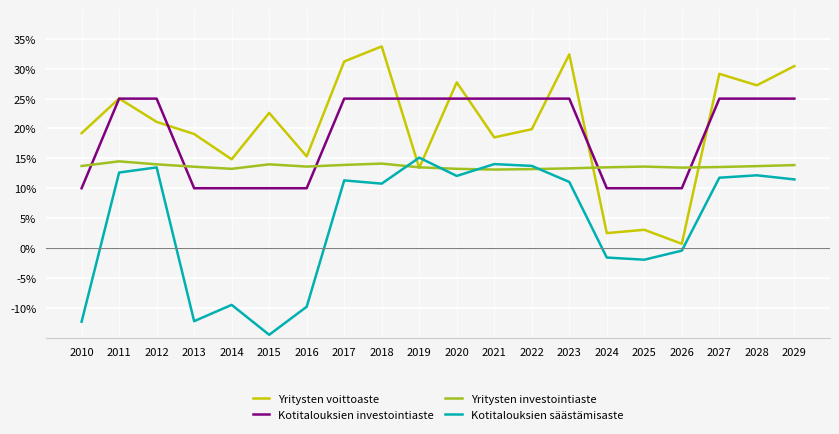

Does the chart have visible grid lines?

Yes